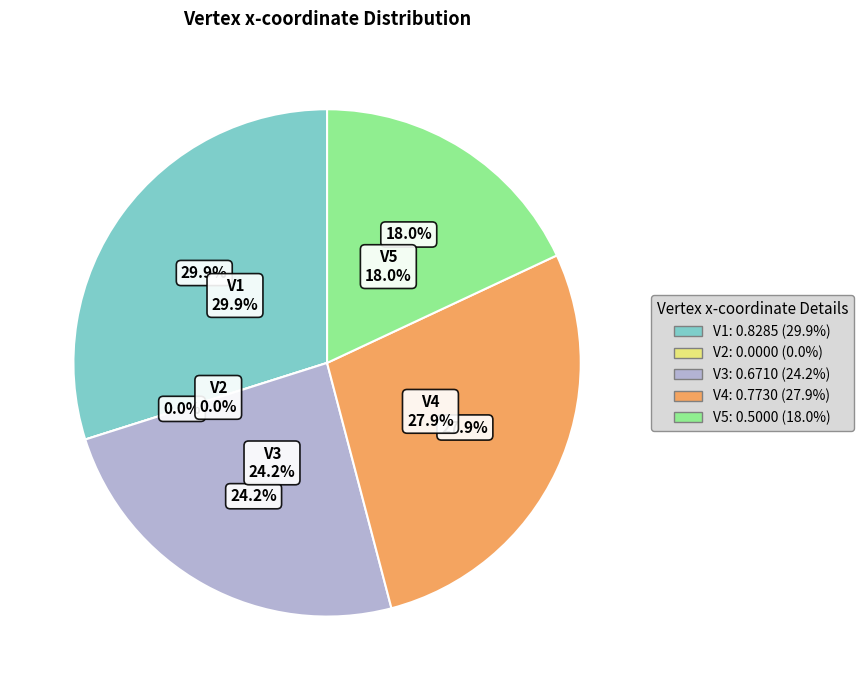

What is the smallest slice in the pie chart?

V2